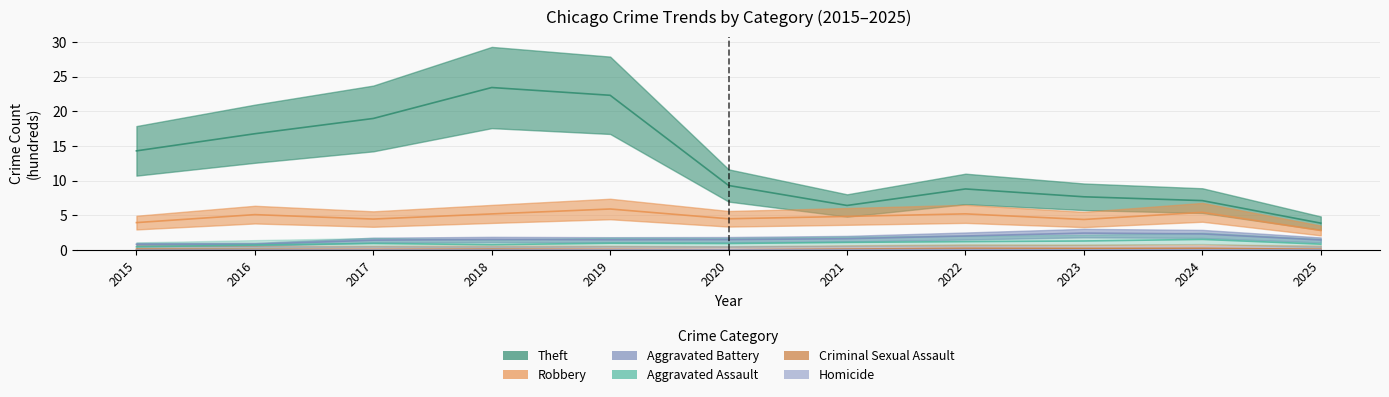

Reading left to right, list all the values displayed in this chart.

Theft: 2015=14.3	2016=16.8	2017=19.0	2018=23.4	2019=22.3	2020=9.3	2021=6.4	2022=8.8	2023=7.7	2024=7.1	2025=3.9
Robbery: 2015=4.0	2016=5.1	2017=4.5	2018=5.2	2019=5.9	2020=4.5	2021=4.8	2022=5.2	2023=4.4	2024=5.4	2025=2.8
Aggravated Battery: 2015=0.8	2016=0.8	2017=1.4	2018=1.5	2019=1.5	2020=1.5	2021=1.6	2022=2.0	2023=2.4	2024=2.3	2025=1.4
Aggravated Assault: 2015=0.5	2016=0.7	2017=0.9	2018=0.8	2019=1.0	2020=0.9	2021=1.1	2022=1.2	2023=1.3	2024=1.5	2025=0.8
Criminal Sexual Assault: 2015=0.1	2016=0.1	2017=0.1	2018=0.1	2019=0.1	2020=0.0	2021=0.1	2022=0.2	2023=0.2	2024=0.2	2025=0.1
Homicide: 2015=0.0	2016=0.0	2017=0.0	2018=0.0	2019=0.0	2020=0.0	2021=0.1	2022=0.1	2023=0.0	2024=0.0	2025=0.0